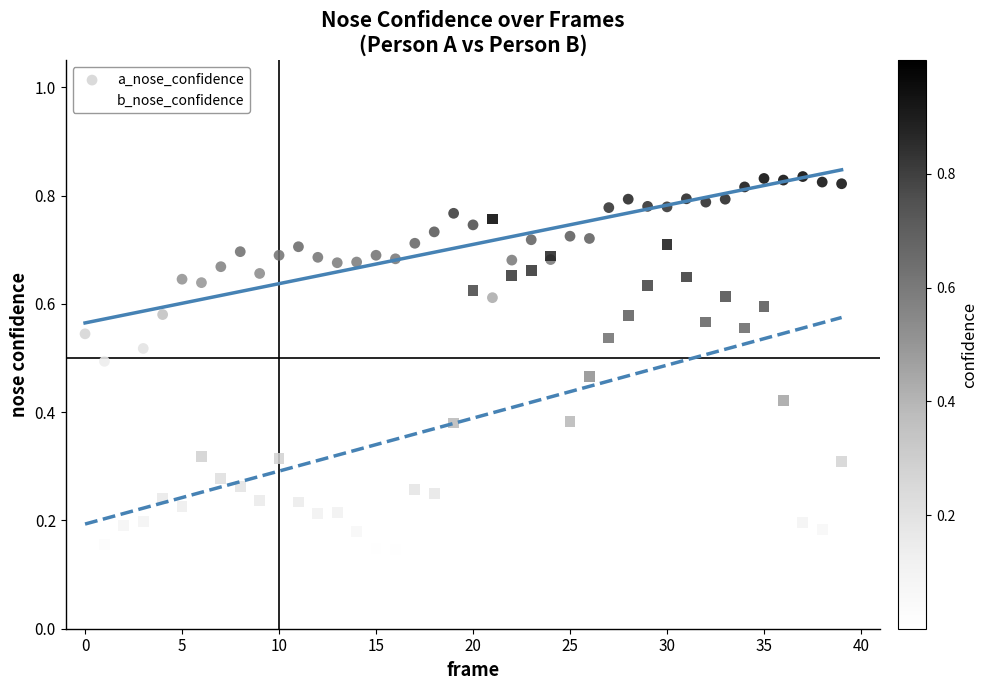

Which series contains the highest Y value?

a_nose_confidence